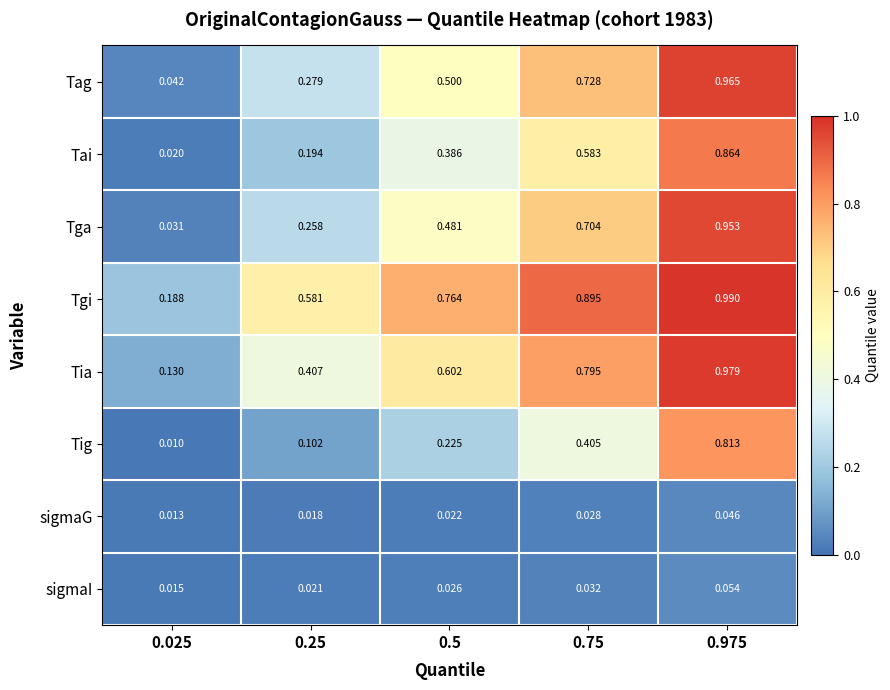

List the series in order of their peak value, lowest first.

sigmaG, sigmaI, Tig, Tai, Tga, Tag, Tia, Tgi